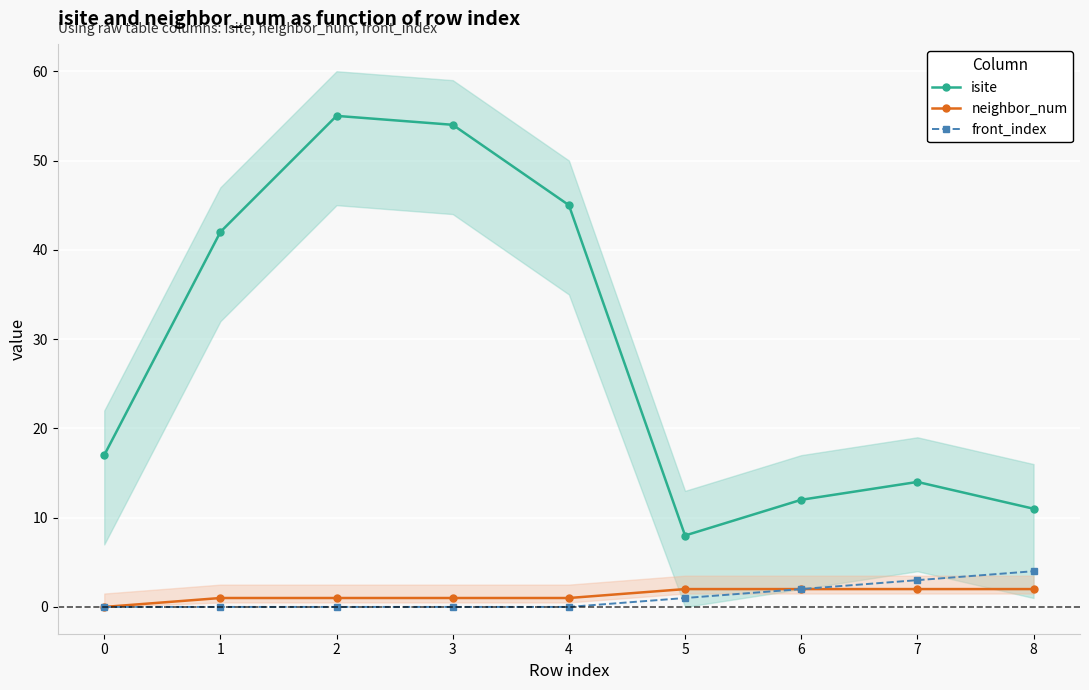

At how many categories does at least one series exceed 43?

3